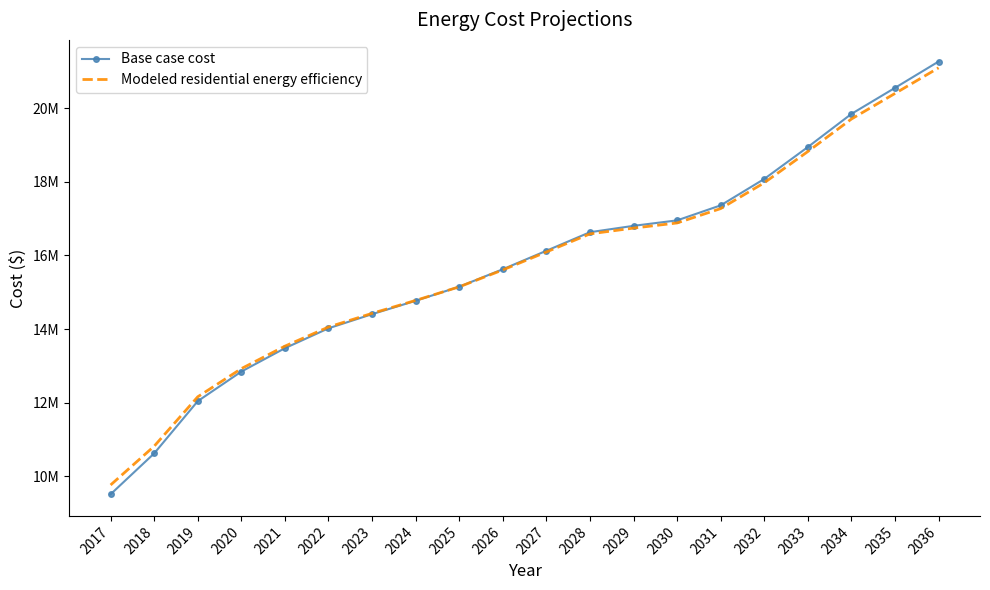

What are all the series names shown in the legend?

Base case cost, Modeled residential energy efficiency